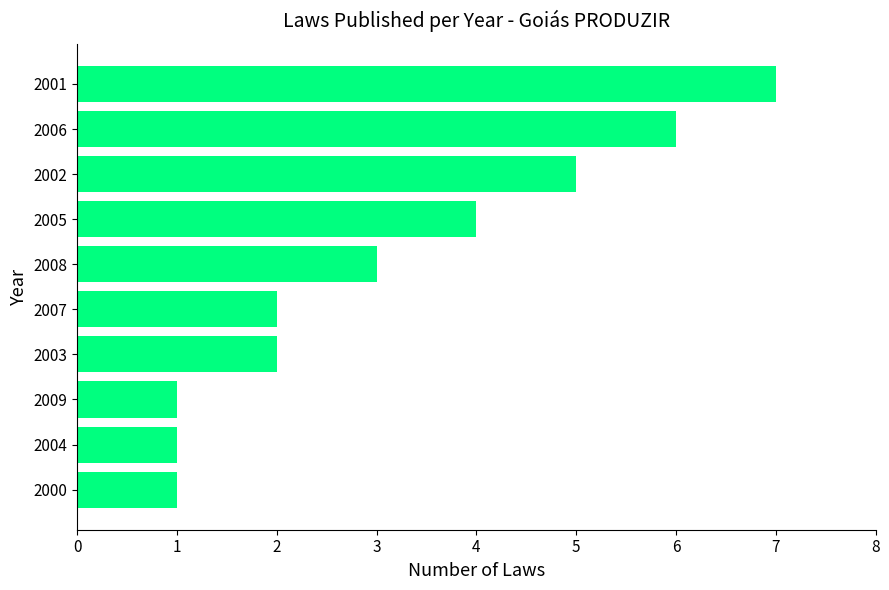

How many series are shown in this chart?

1